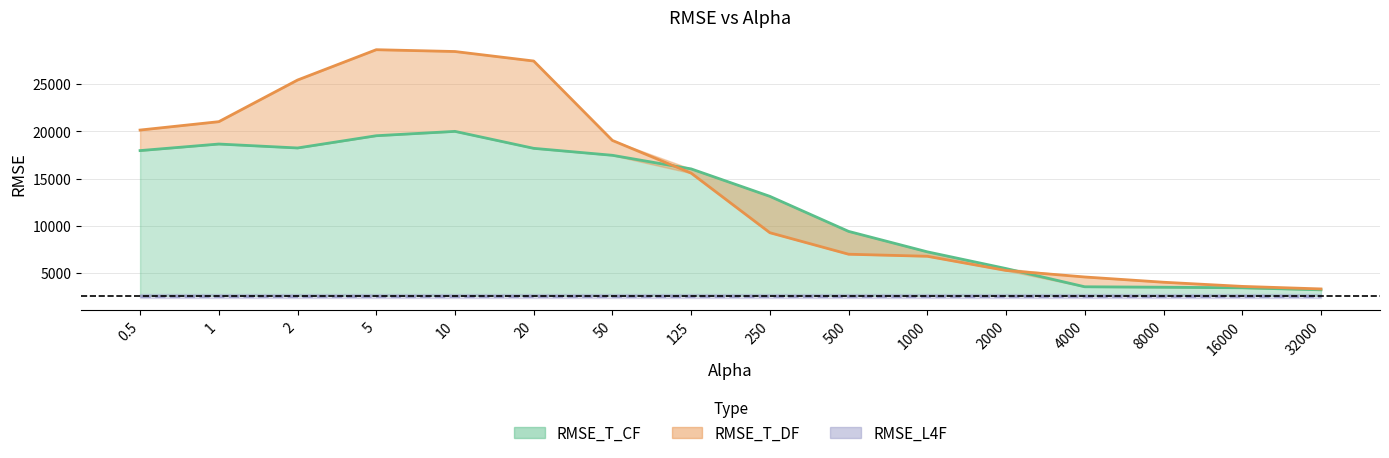

What is the greatest value displayed?

28645.2